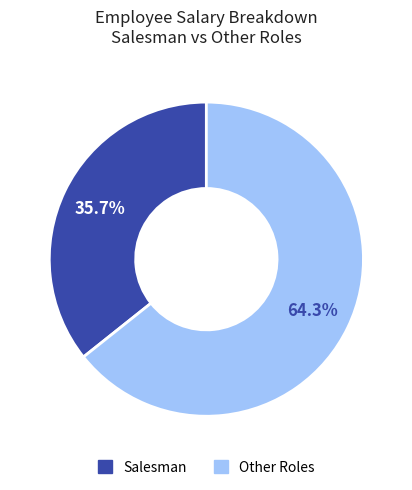

Is there a majority slice in this chart?

Yes